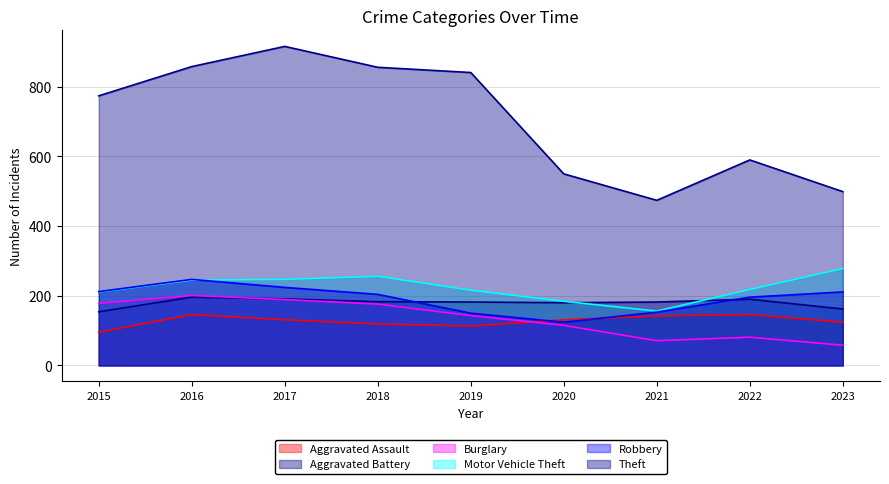

What is the approximate value of Motor Vehicle Theft at 2021, to the nearest 50?

150